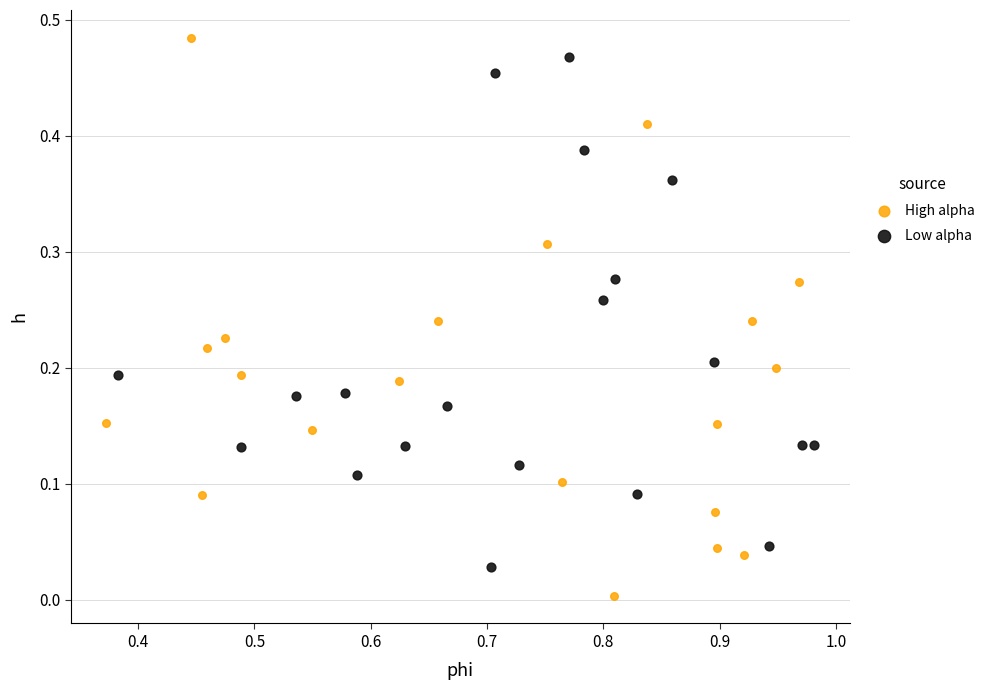

Which series contains the highest Y value?

High alpha